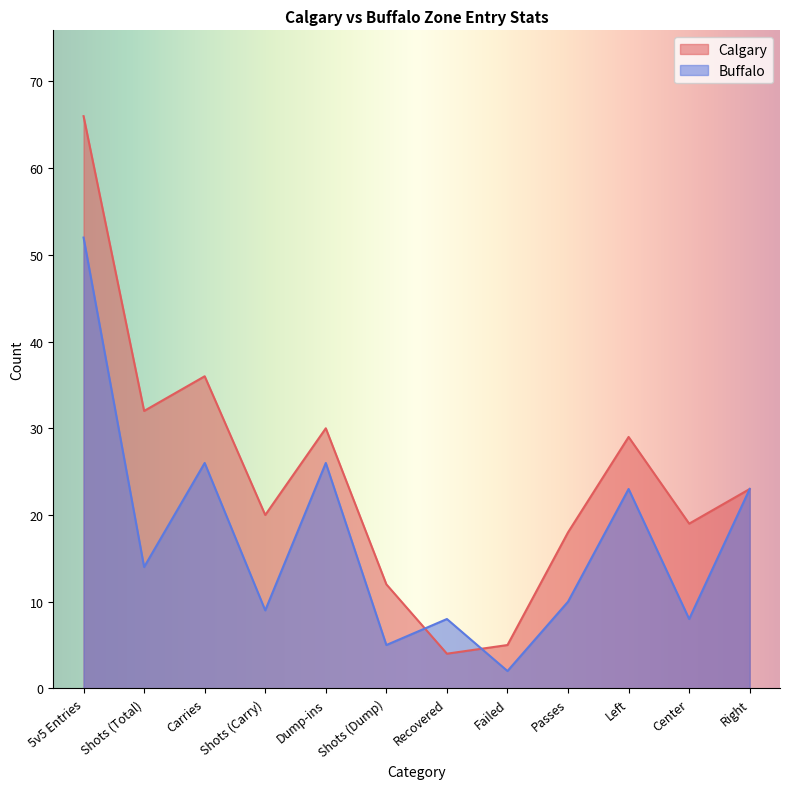

How many interior local peaks does the Calgary series have?

3